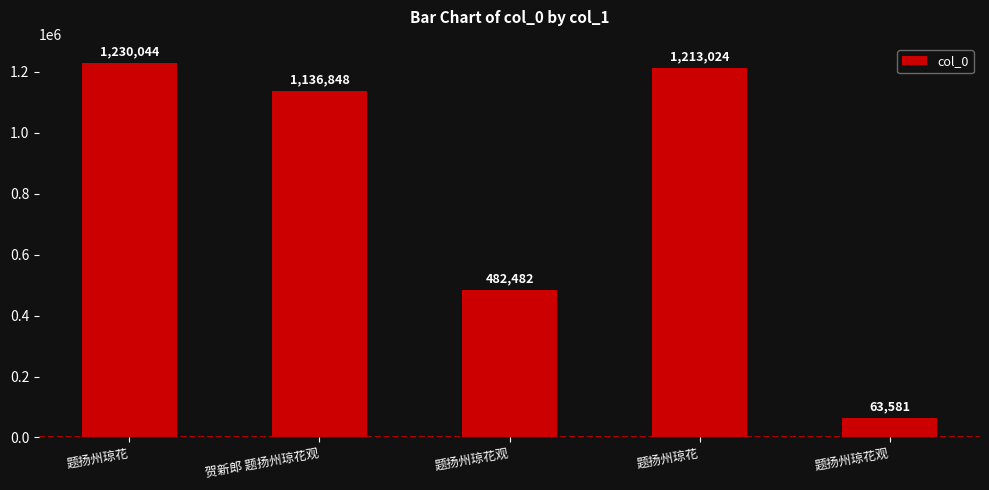

What is the smallest value displayed?

63581